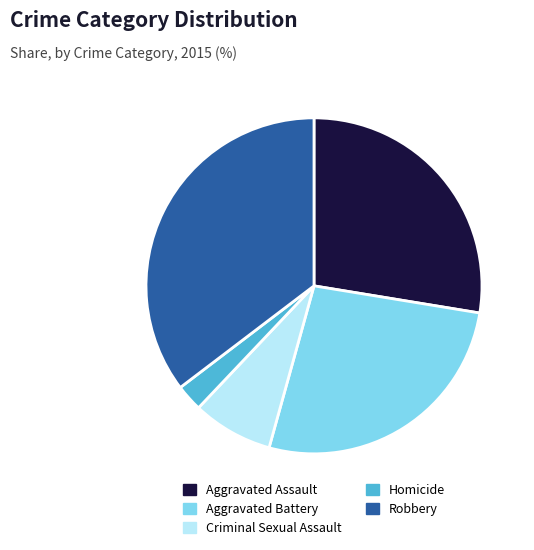

How many segments does this pie chart have?

5